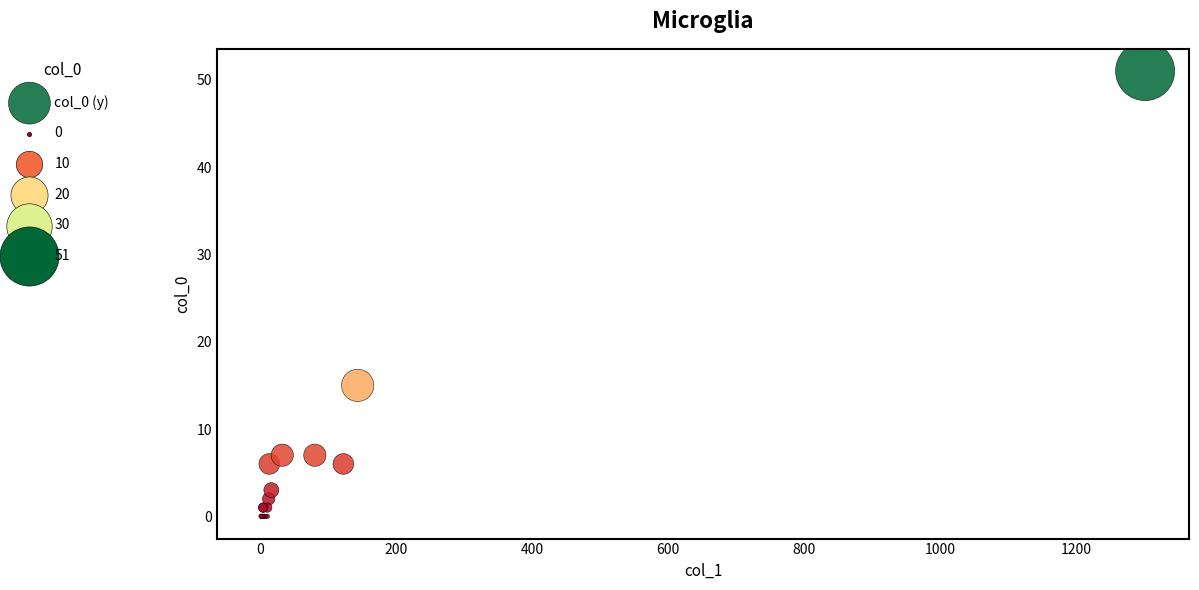

What Y value in the scatter plot is closest to 25?

15